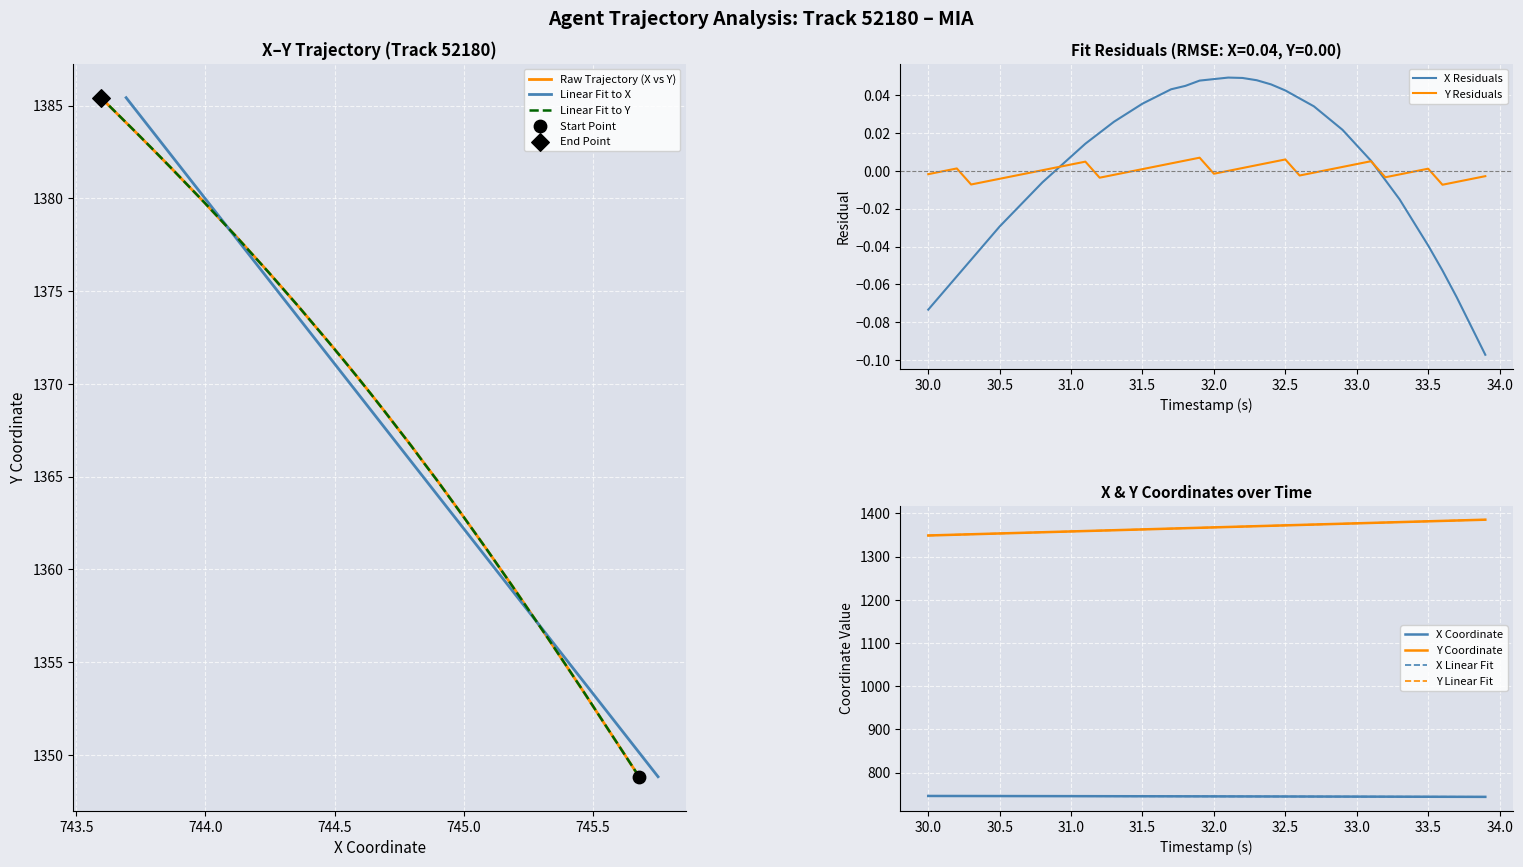

Which series reaches the minimum Y coordinate?

X